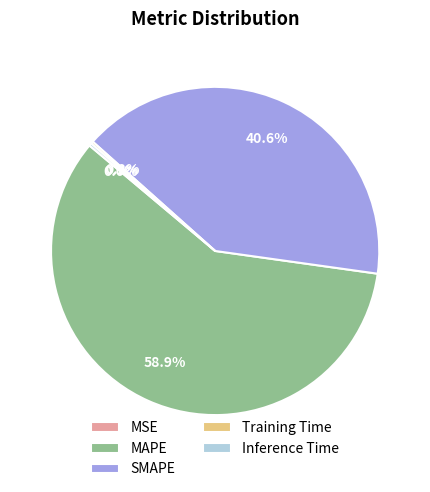

Does any single category account for the majority?

Yes